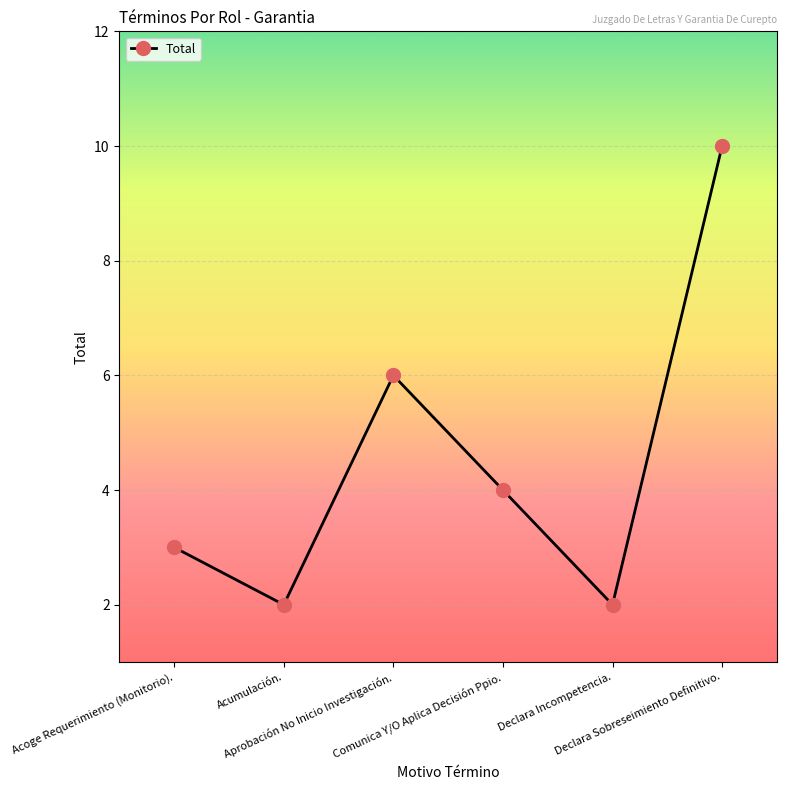

At which label does the data first exceed 4?

Aprobación No Inicio Investigación.